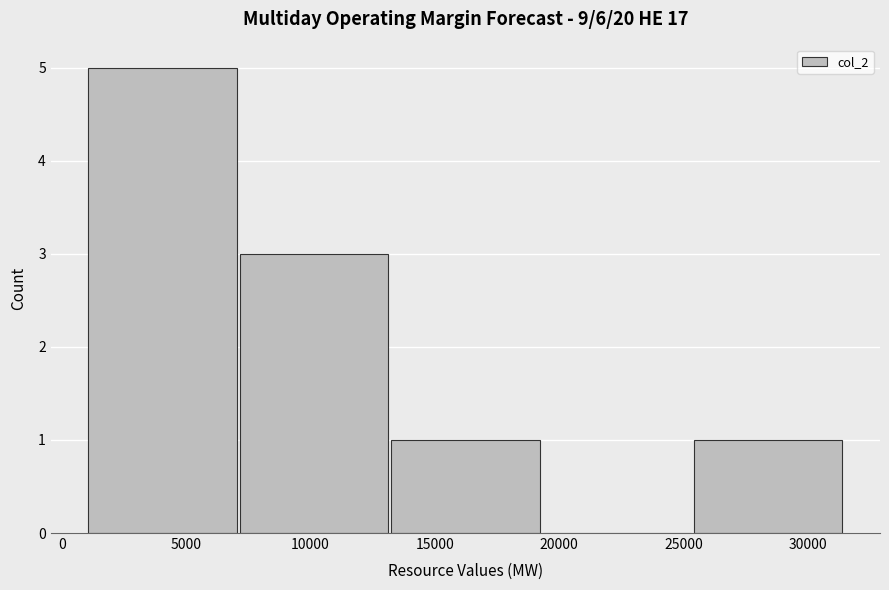

Over which range of the x-axis is the bar tallest?

1000 to 7000